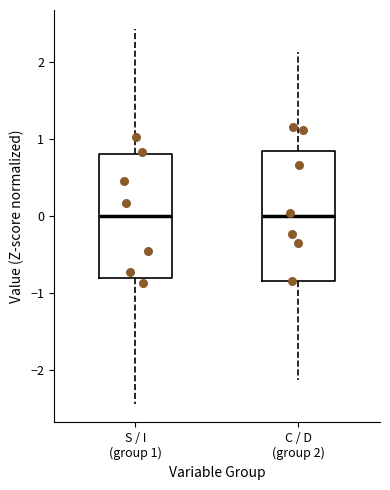

Where is the lower edge of the box for S / I (group 1) on the y-axis? The values are not printed on the chart, so give them approximately, as read against the axis.

-0.8